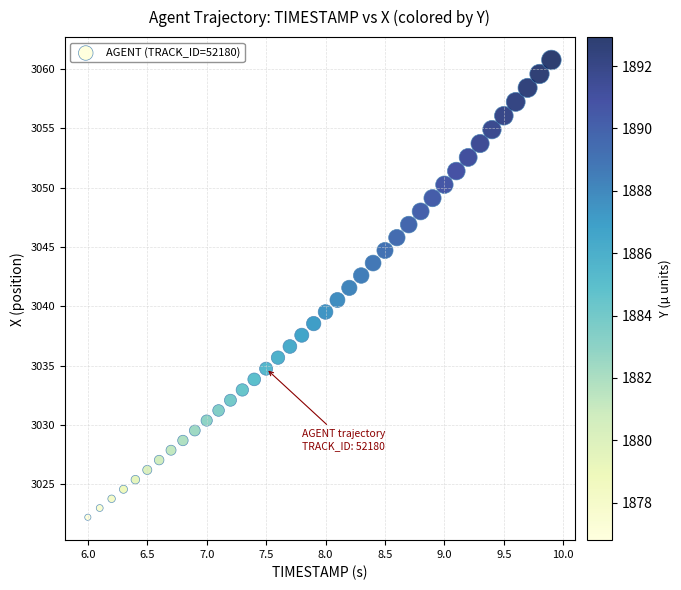

What is the range of X values (max minus min)?

3.9